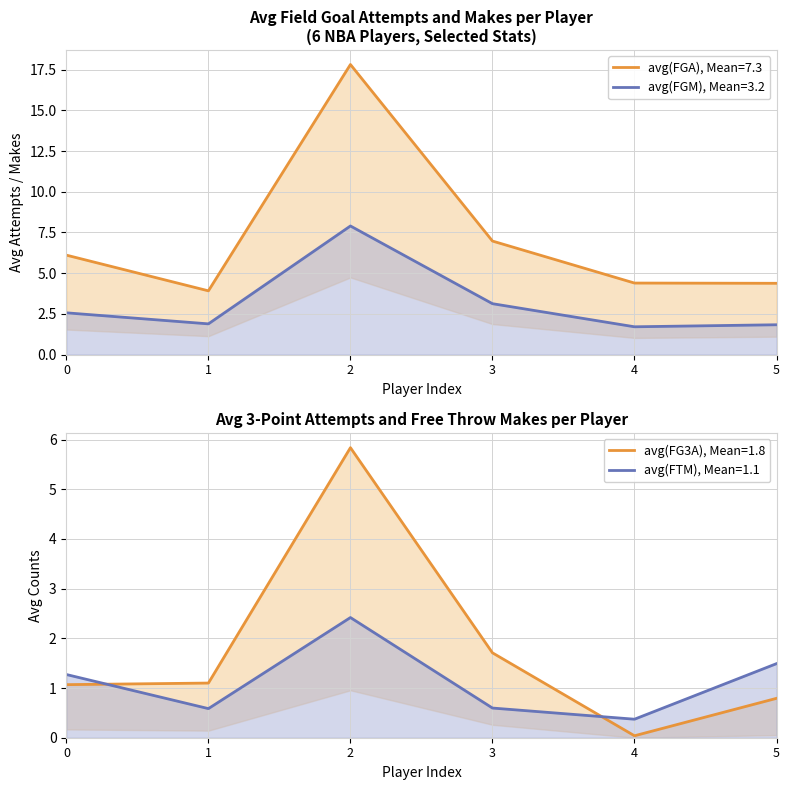

Is it true that avg(FGM) equals 3.8 at 0?

False